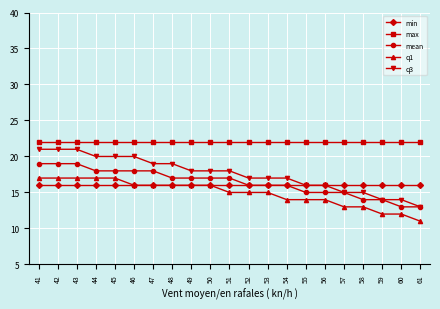

Reading right to left, transcribe all the data shown in this chart.

min: 61=16	60=16	59=16	58=16	57=16	56=16	55=16	54=16	53=16	52=16	51=16	50=16	49=16	48=16	47=16	46=16	45=16	44=16	43=16	42=16	41=16
max: 61=22	60=22	59=22	58=22	57=22	56=22	55=22	54=22	53=22	52=22	51=22	50=22	49=22	48=22	47=22	46=22	45=22	44=22	43=22	42=22	41=22
mean: 61=13	60=13	59=14	58=14	57=15	56=15	55=15	54=16	53=16	52=16	51=17	50=17	49=17	48=17	47=18	46=18	45=18	44=18	43=19	42=19	41=19
q1: 61=11	60=12	59=12	58=13	57=13	56=14	55=14	54=14	53=15	52=15	51=15	50=16	49=16	48=16	47=16	46=16	45=17	44=17	43=17	42=17	41=17
q3: 61=13	60=14	59=14	58=15	57=15	56=16	55=16	54=17	53=17	52=17	51=18	50=18	49=18	48=19	47=19	46=20	45=20	44=20	43=21	42=21	41=21